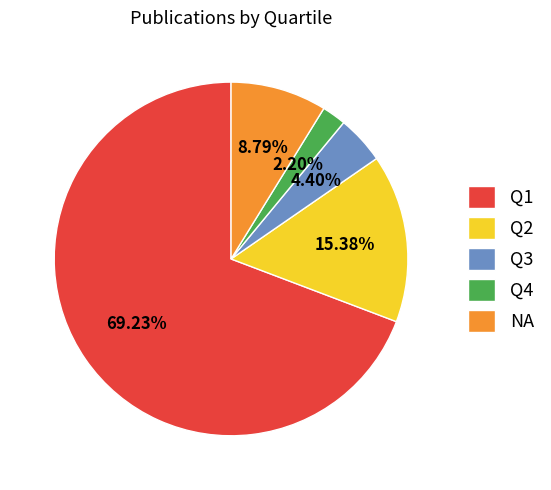

Which category accounts for the majority?

Q1